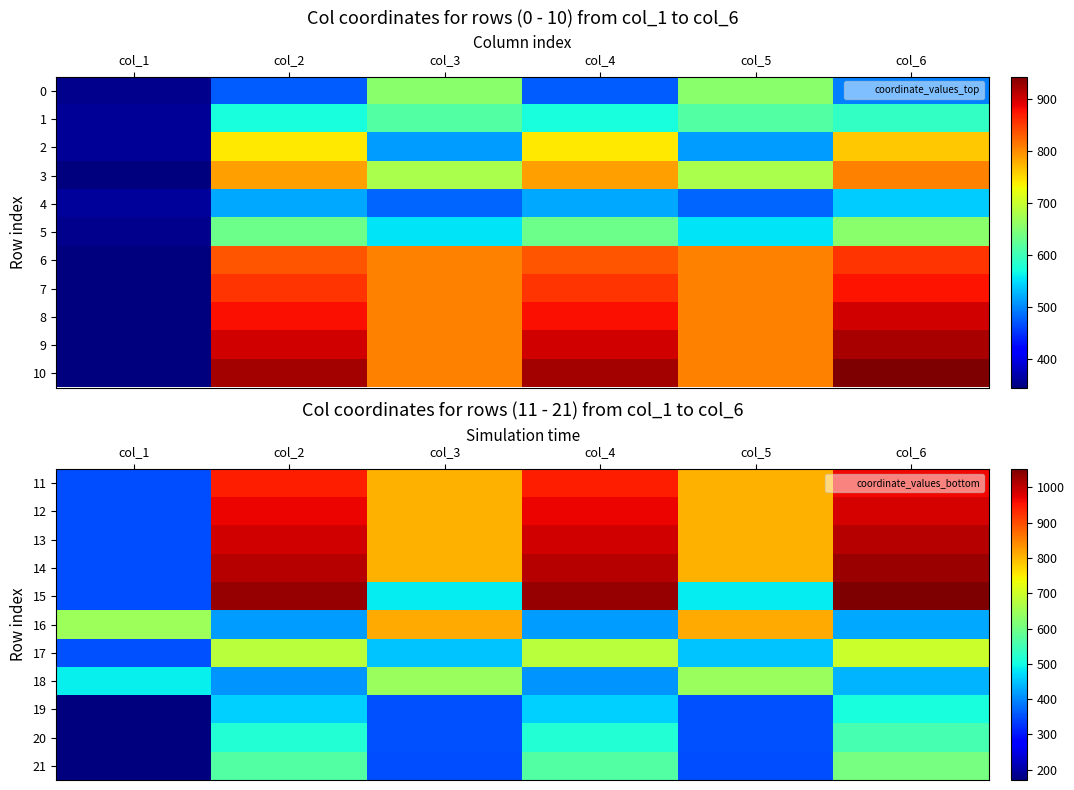

How many values in the 16 series exceed 646?

2